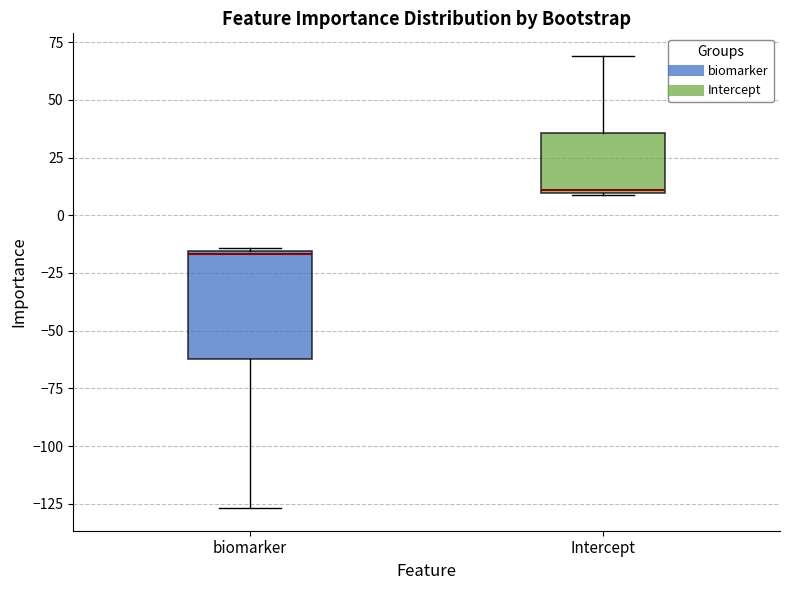

Comparing the boxes themselves (not the whiskers), which one is the tallest?

biomarker